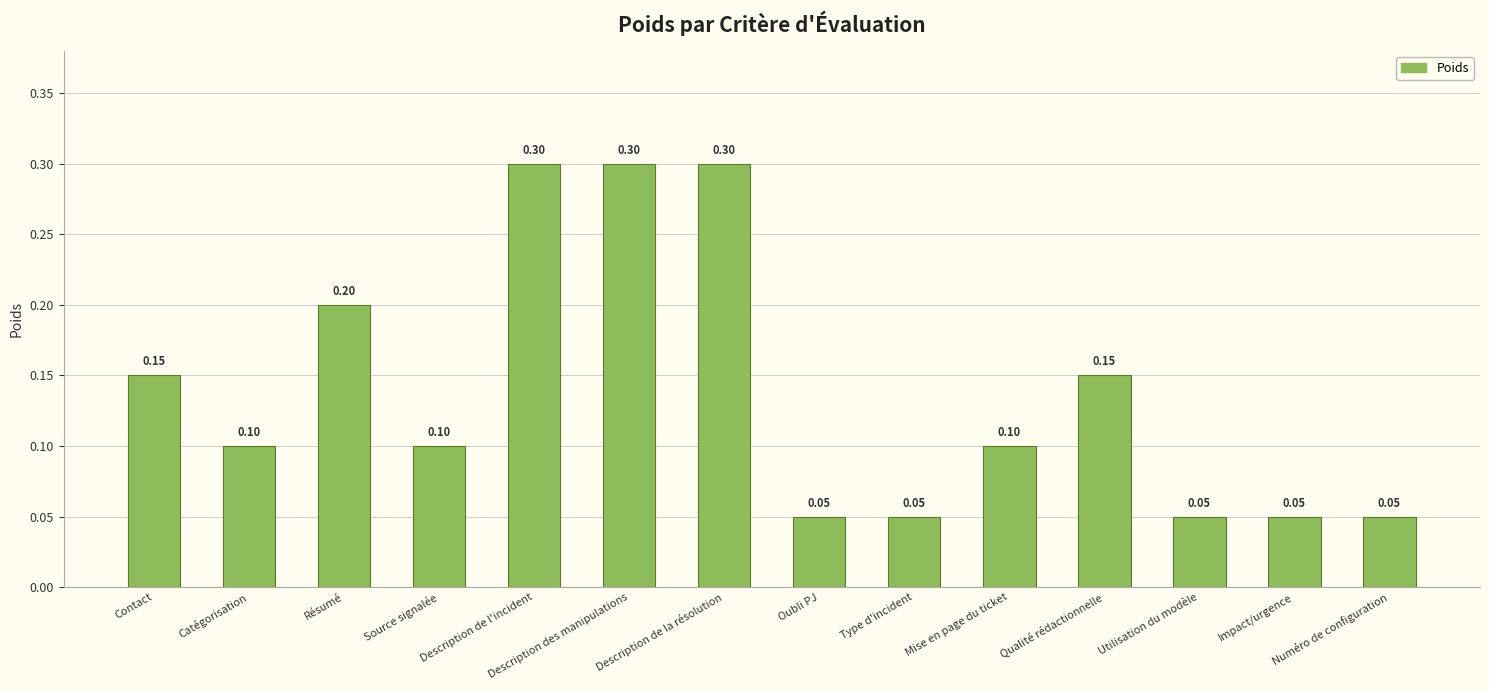

Are the bars horizontal?

No